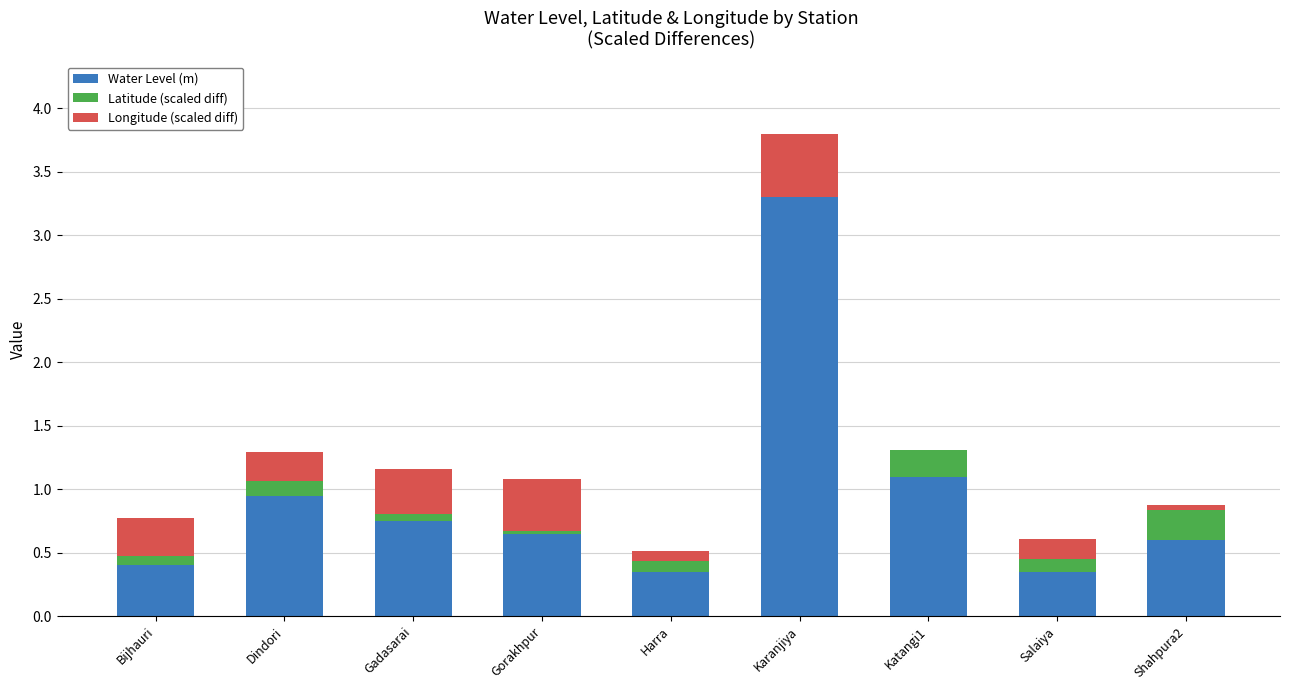

What is the total value across all series at Karanjiya?

3.8